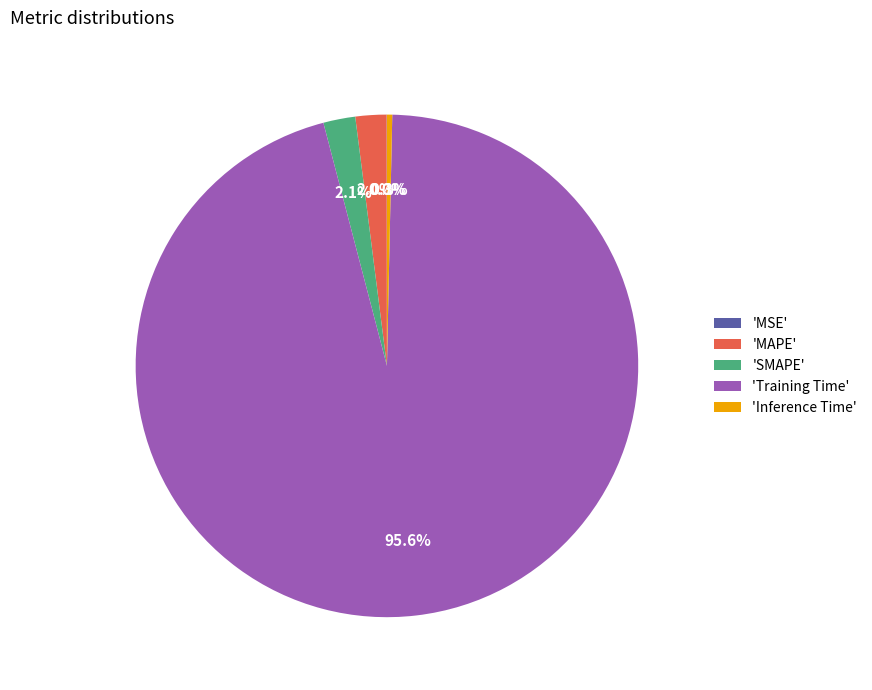

Which slice is the largest?

'Training Time'